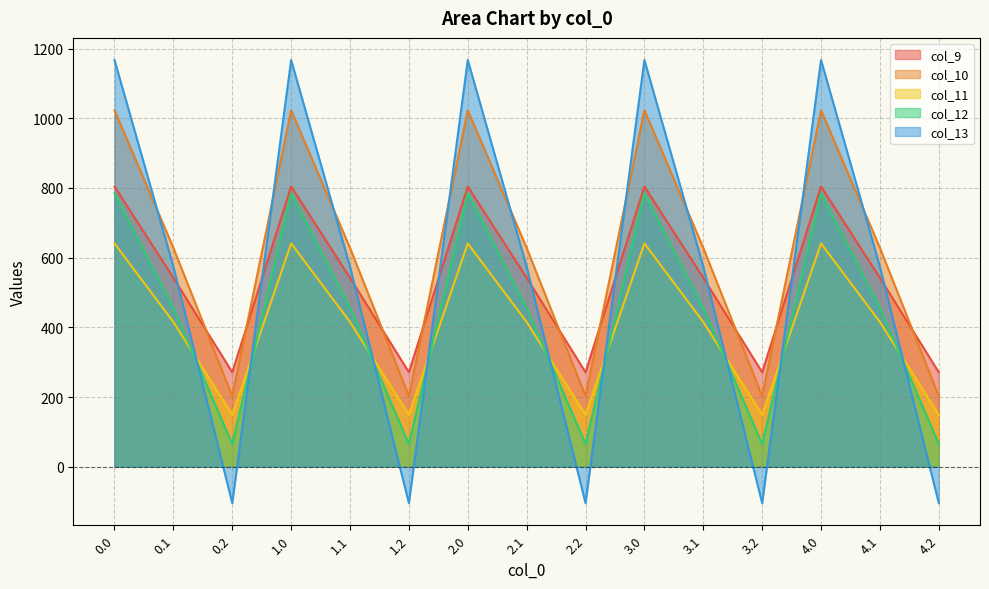

Reading right to left, what are all the values shown in this chart?

col_9: 4.2=271.1	4.1=542.1	4.0=804.0	3.2=271.1	3.1=542.1	3.0=804.0	2.2=271.1	2.1=542.1	2.0=804.0	1.2=271.1	1.1=542.1	1.0=804.0	0.2=271.1	0.1=542.1	0.0=804.0
col_10: 4.2=202.5	4.1=628.1	4.0=1023.2	3.2=202.5	3.1=628.1	3.0=1023.2	2.2=202.5	2.1=628.1	2.0=1023.2	1.2=202.5	1.1=628.1	1.0=1023.2	0.2=202.5	0.1=628.1	0.0=1023.2
col_11: 4.2=149.1	4.1=415.4	4.0=640.9	3.2=149.1	3.1=415.4	3.0=640.9	2.2=149.1	2.1=415.4	2.0=640.9	1.2=149.1	1.1=415.4	1.0=640.9	0.2=149.1	0.1=415.4	0.0=640.9
col_12: 4.2=65.2	4.1=456.1	4.0=784.4	3.2=65.2	3.1=456.1	3.0=784.4	2.2=65.2	2.1=456.1	2.0=784.4	1.2=65.2	1.1=456.1	1.0=784.4	0.2=65.2	0.1=456.1	0.0=784.4
col_13: 4.2=-104.4	4.1=574.0	4.0=1167.2	3.2=-104.4	3.1=574.0	3.0=1167.2	2.2=-104.4	2.1=574.0	2.0=1167.2	1.2=-104.4	1.1=574.0	1.0=1167.2	0.2=-104.4	0.1=574.0	0.0=1167.2